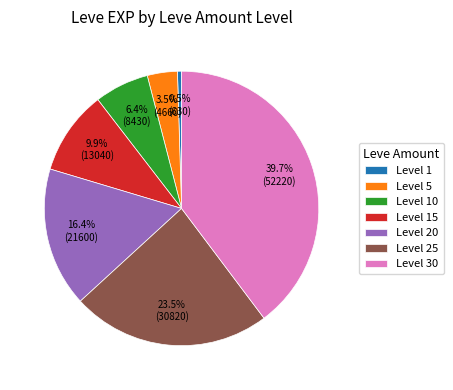

Does Level 5 represent more than half of the total?

No